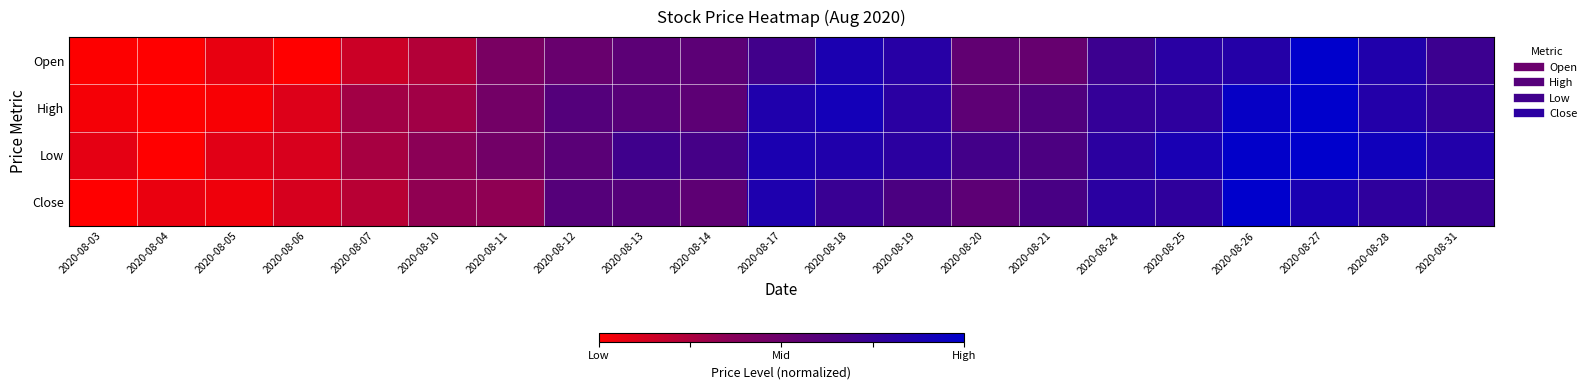

Rank the series by their average value, from highest to lowest.

Low, High, Close, Open